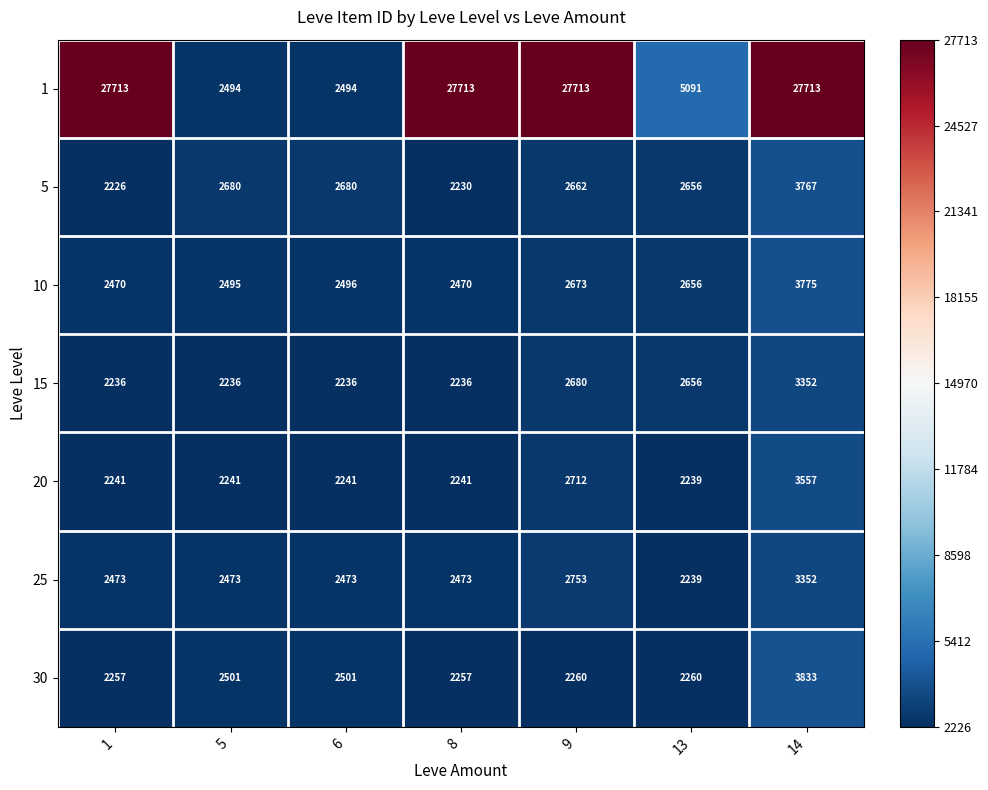

At how many categories does at least one series exceed 18853?

4